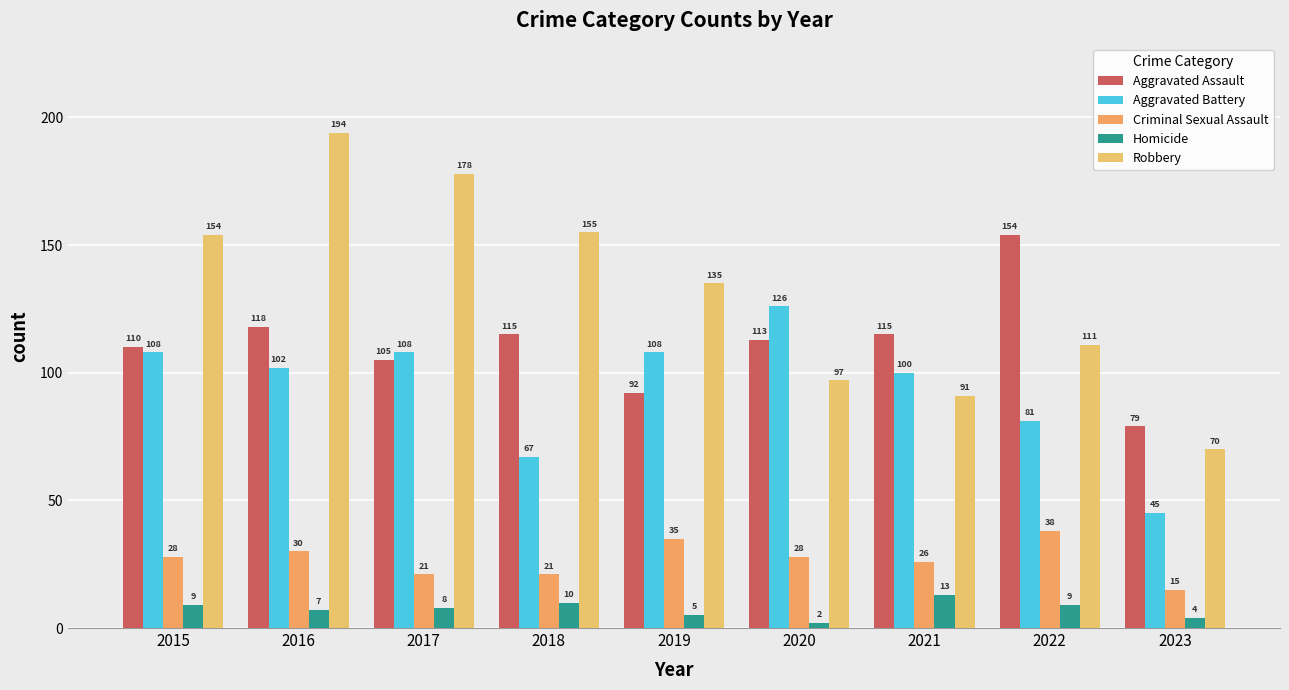

What is the smallest value displayed?

2